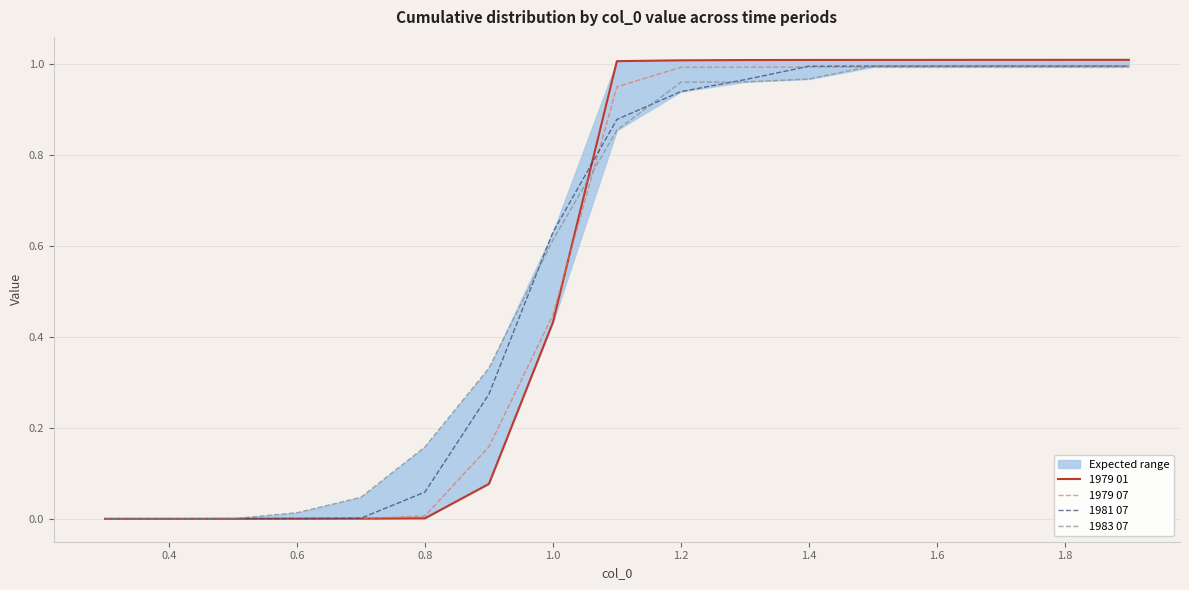

The 1979 07 series shows 0.5 at 1.4. True or false?

False